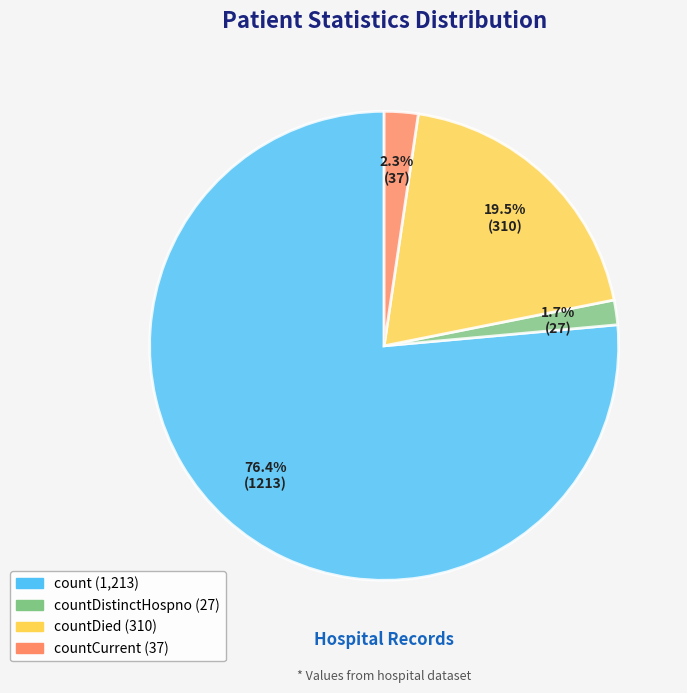

Does any single category account for the majority?

Yes